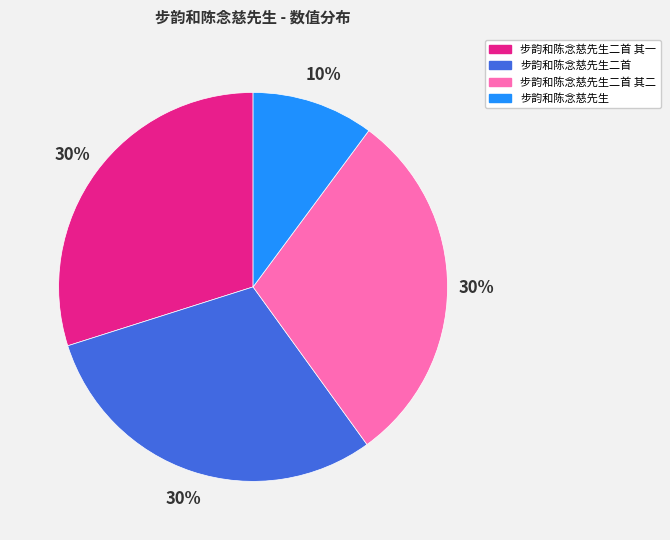

Combined, do 步韵和陈念慈先生二首 其二 and 步韵和陈念慈先生二首 其一 account for over 50%?

Yes